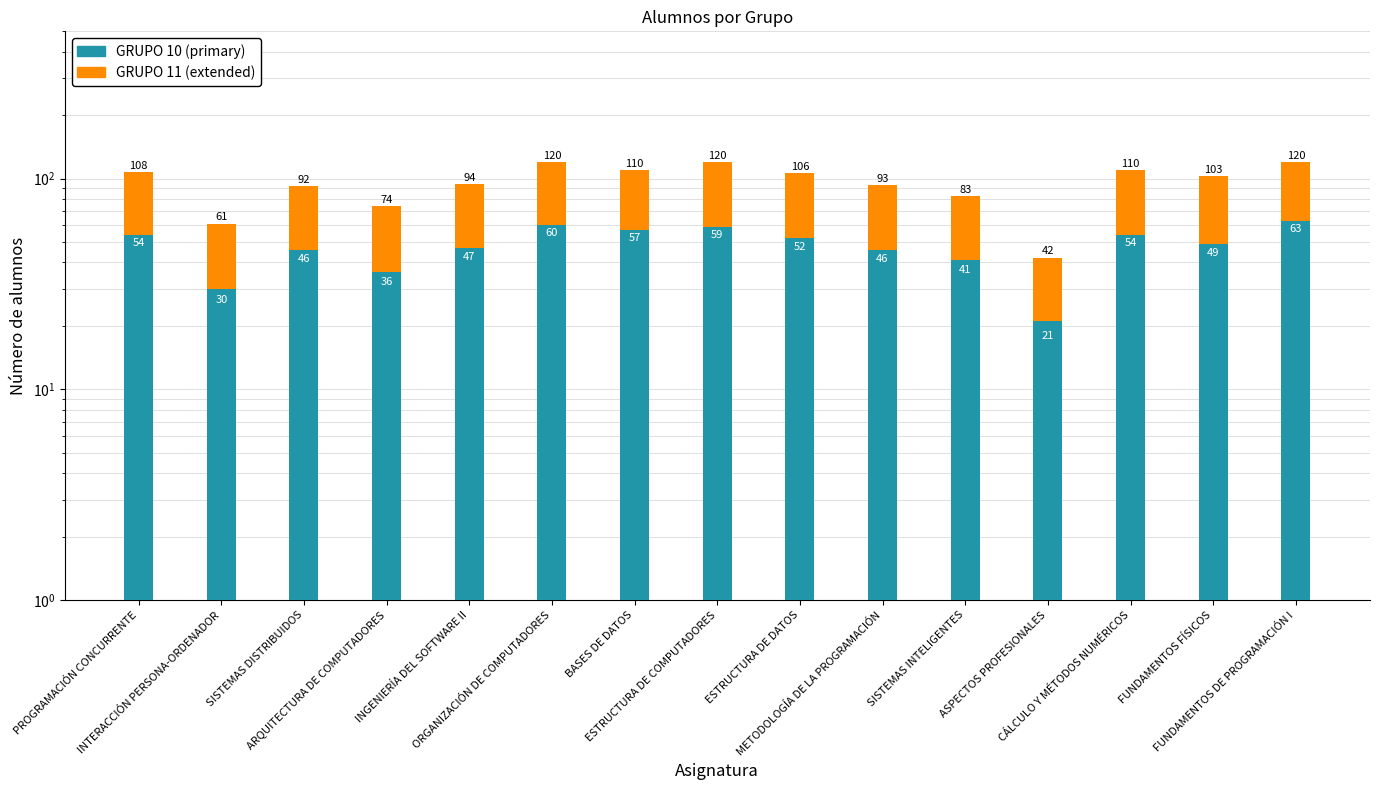

At how many categories does at least one series exceed 47?

8